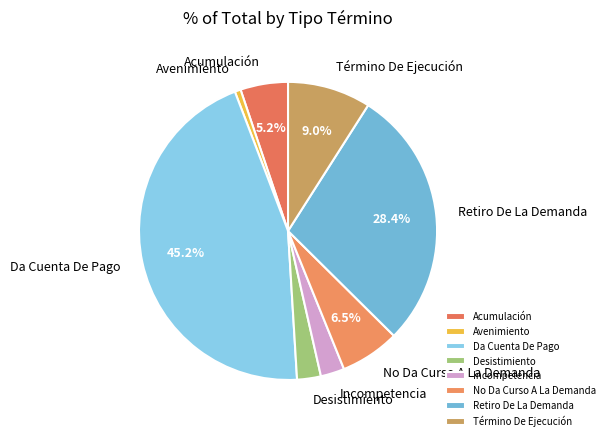

What percentage do Retiro De La Demanda and Término De Ejecución together represent?

37.4%